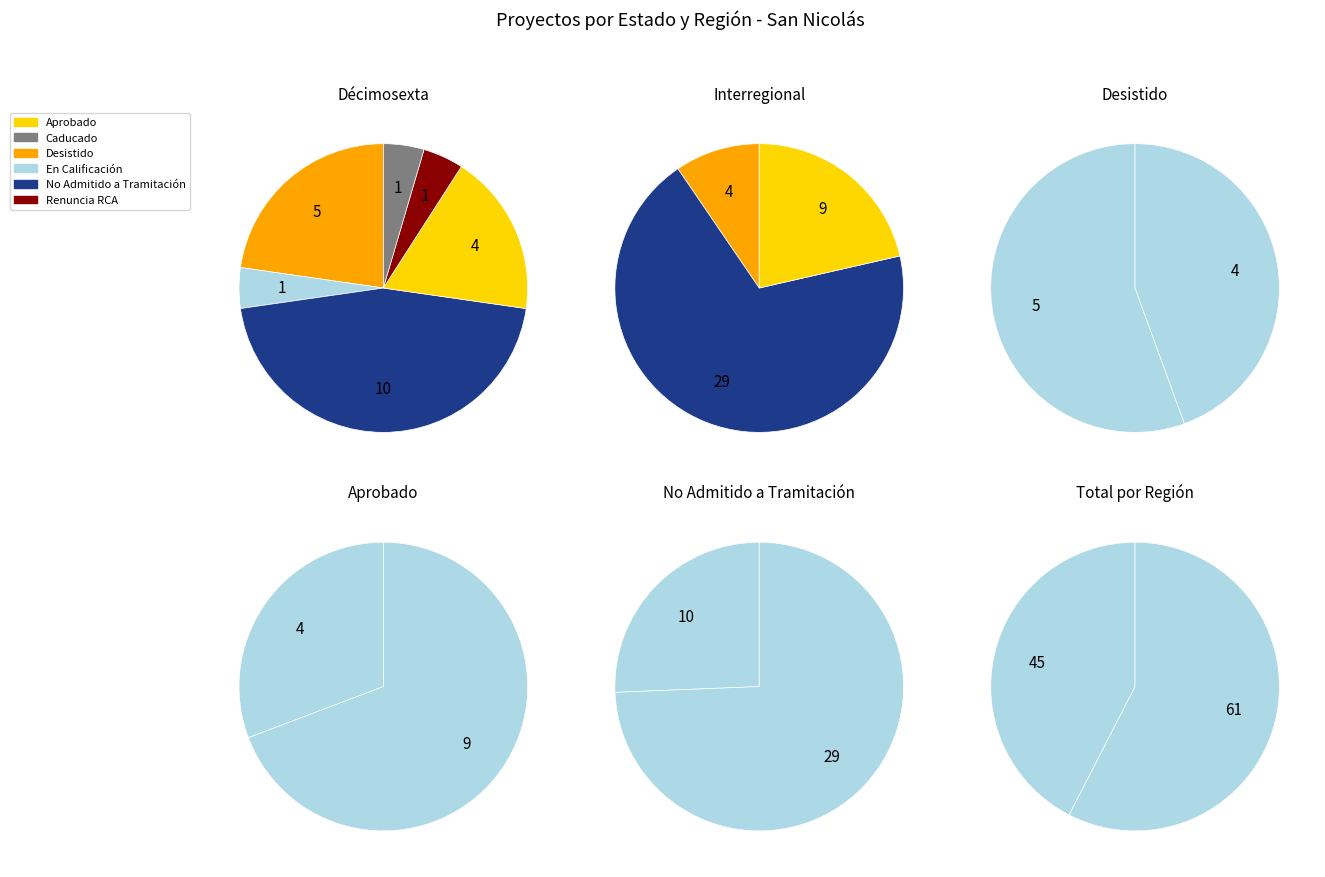

Does any single category account for the majority?

Yes